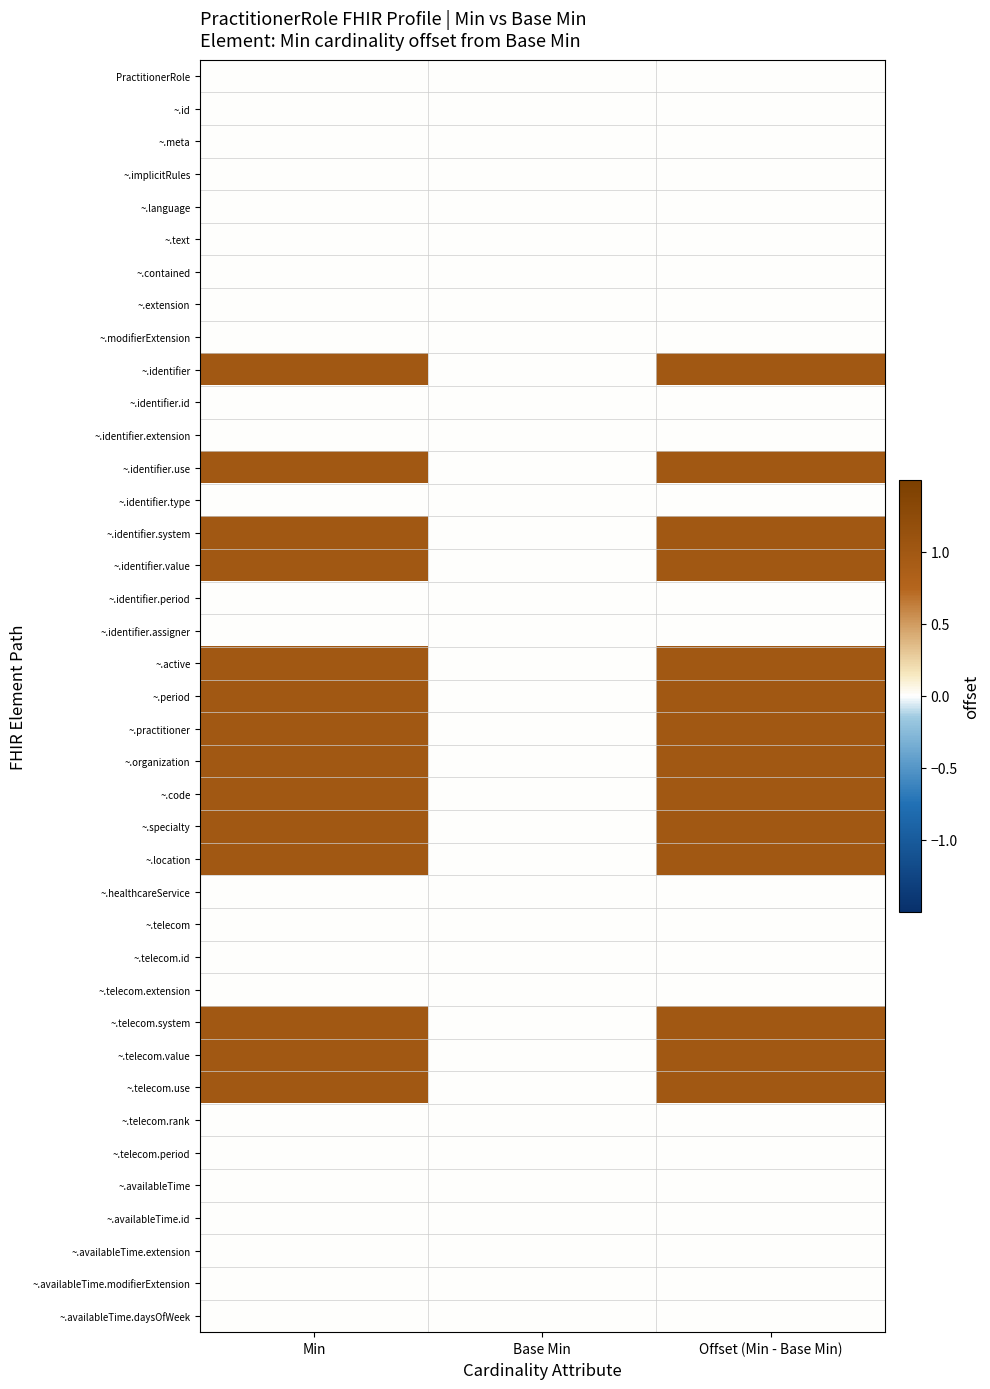

Between Min and Offset (Min - Base Min), which is larger?

Min